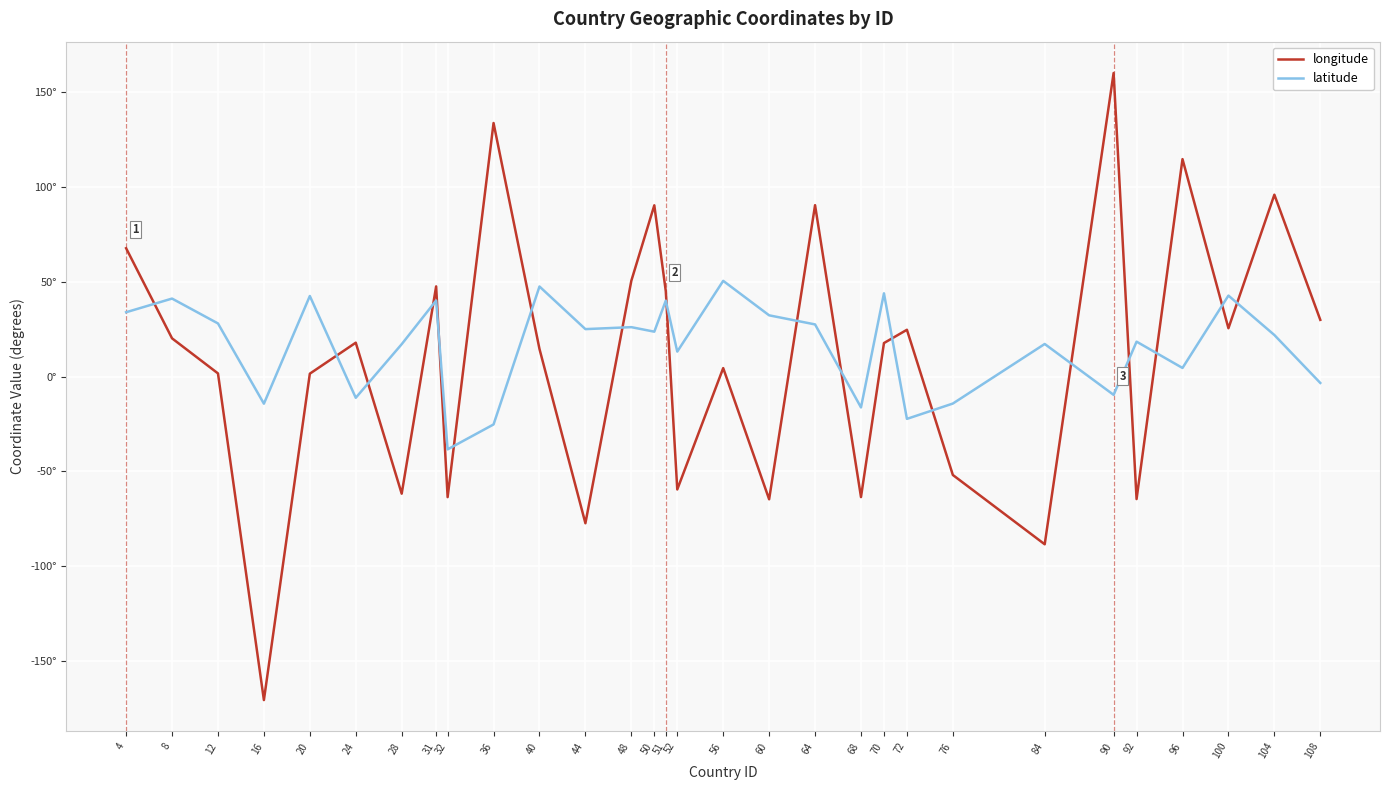

Does the chart have visible grid lines?

Yes